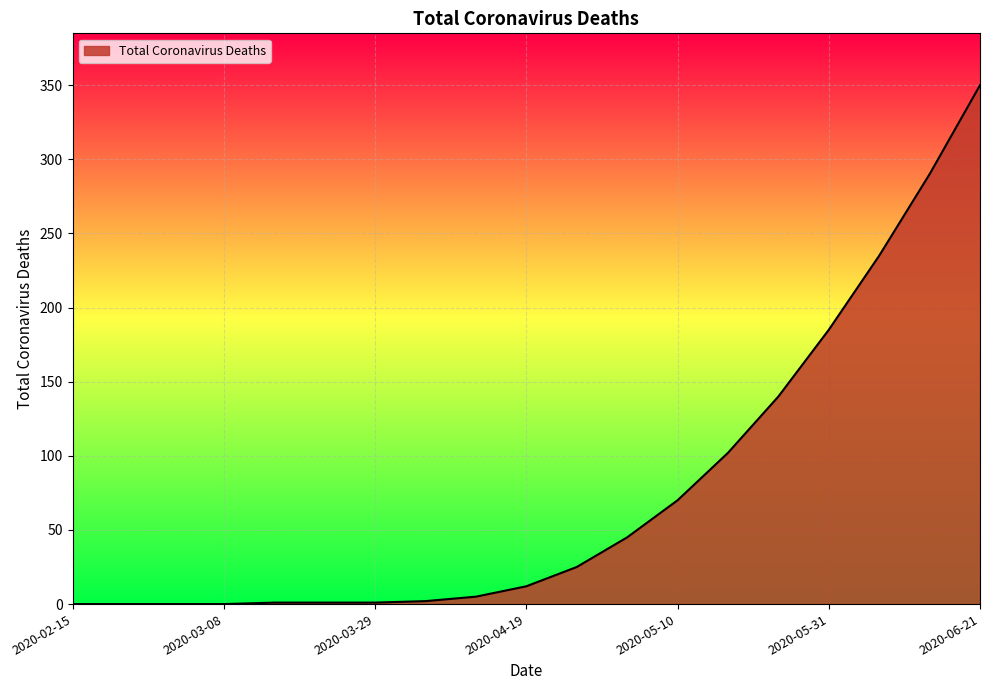

Does the chart display data point markers on the line(s)?

No